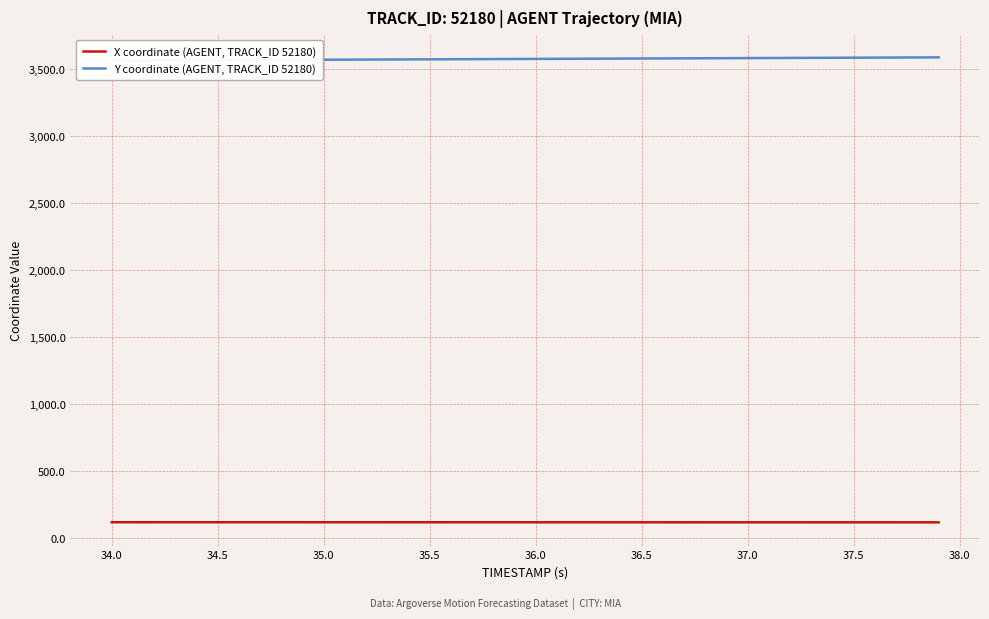

What is the maximum value for X coordinate (AGENT, TRACK_ID 52180)?

119.1